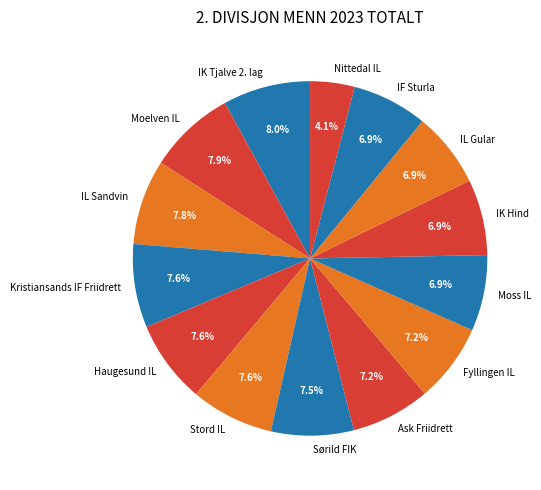

Which slice is the smallest?

Nittedal IL